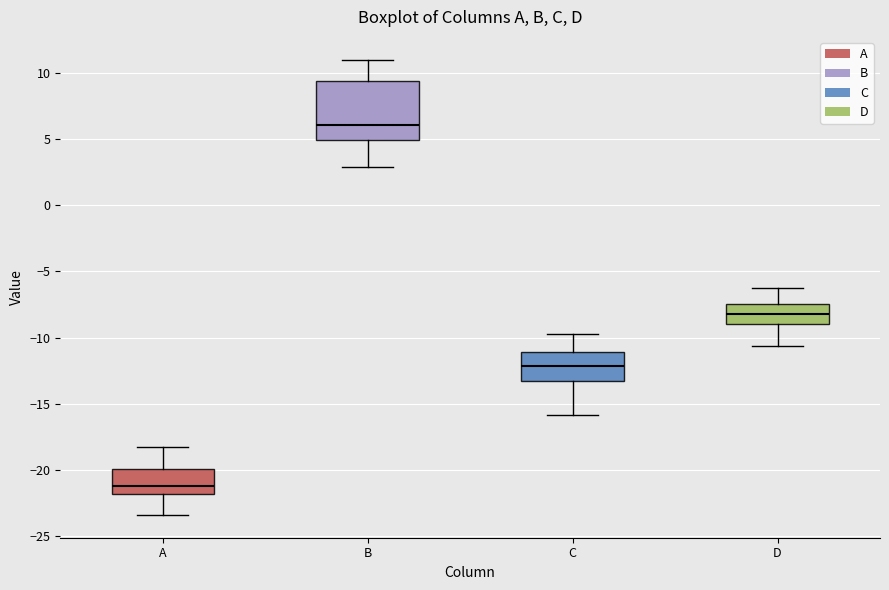

Which box is the tallest, from its lower edge to its upper edge?

B